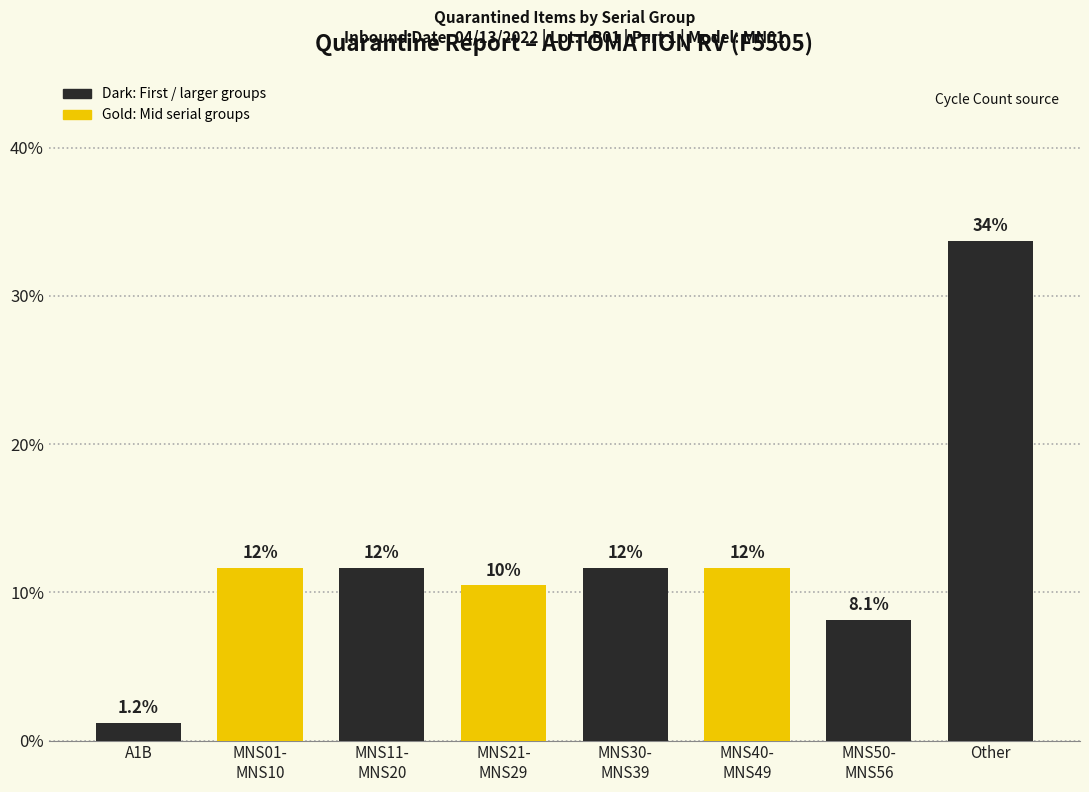

What value does the data have at MNS40-
MNS49?

11.6